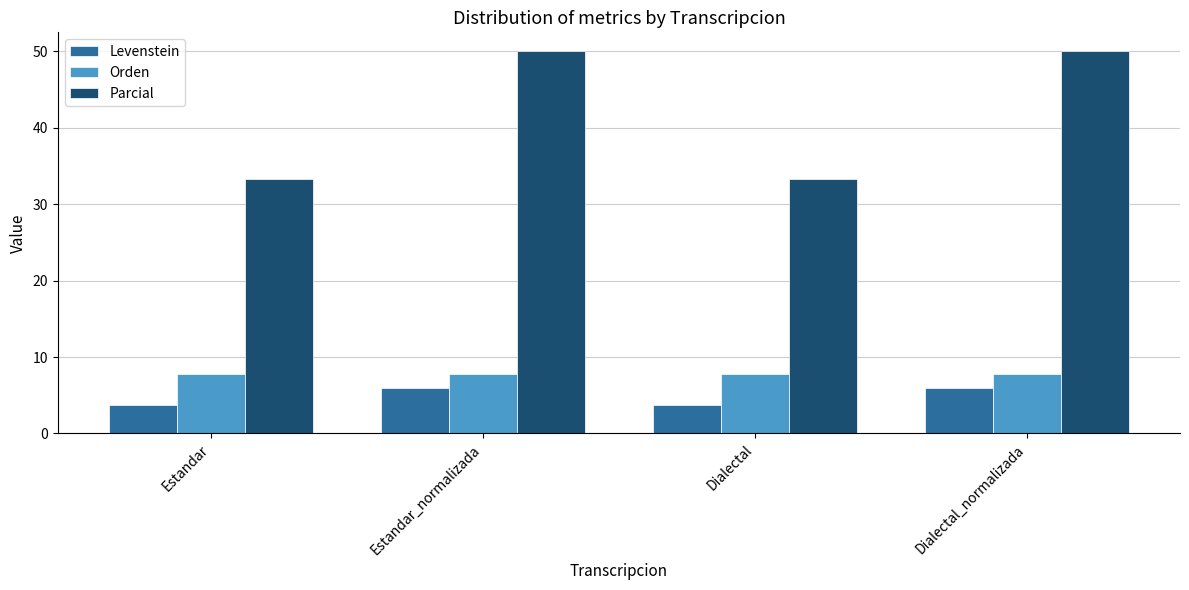

Does the chart contain any negative values?

No